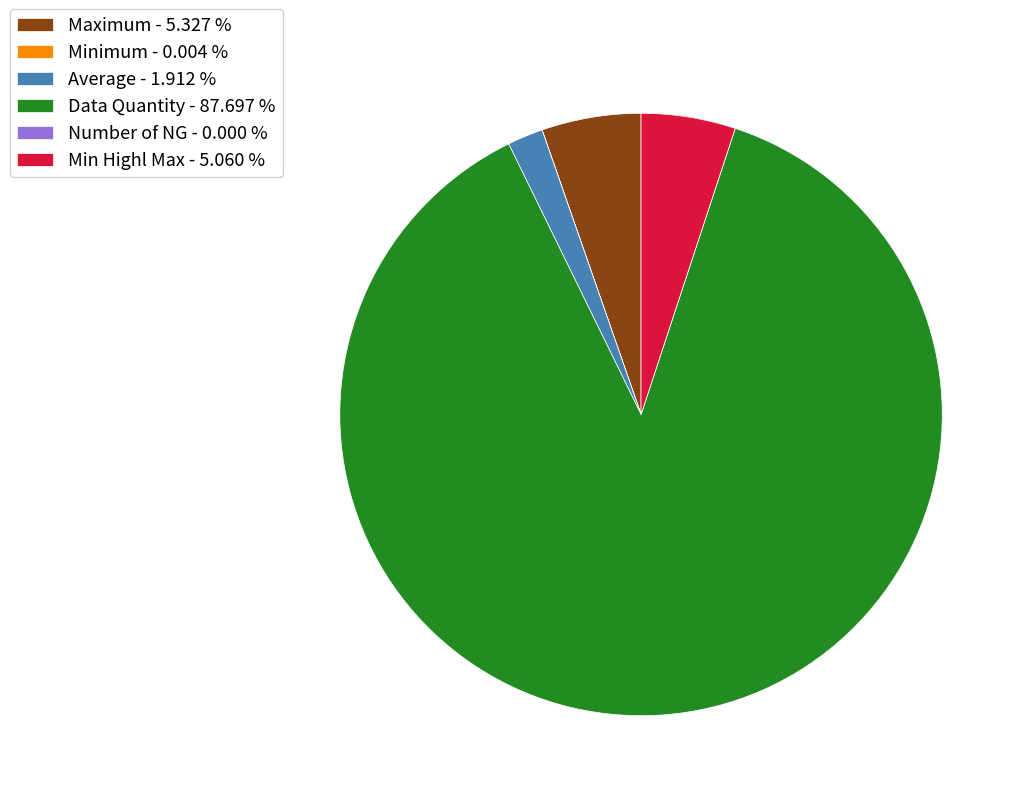

What is the majority slice?

Data Quantity